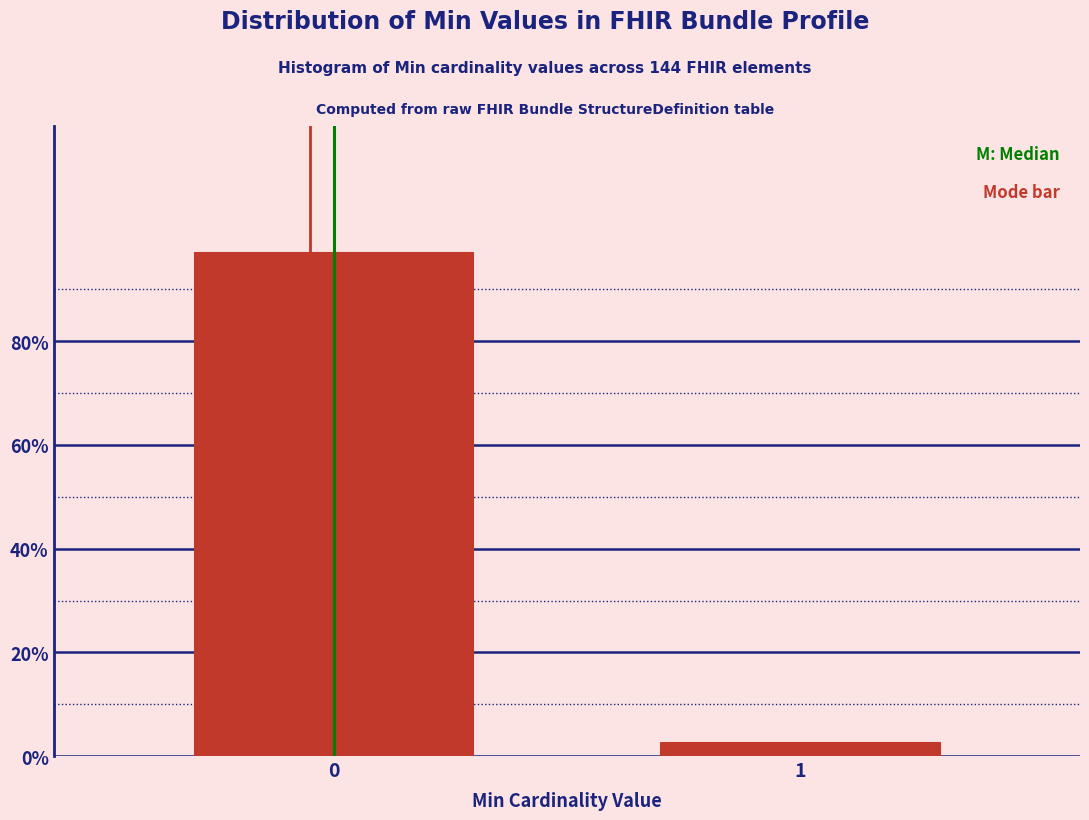

Are the bars horizontal?

No